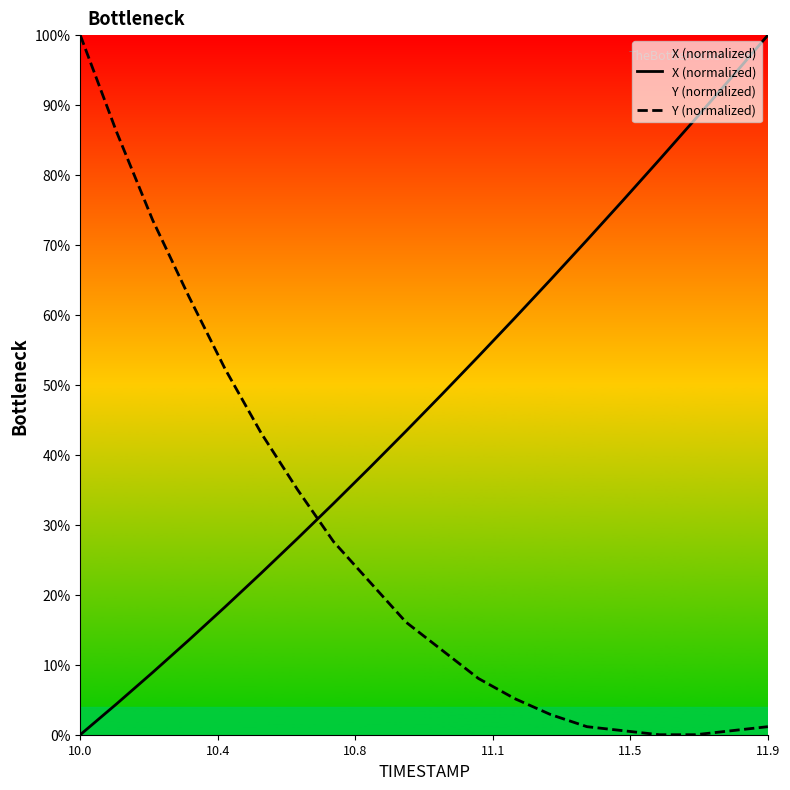

What is the difference between the maximum and minimum values in the X (normalized) series?

100.0